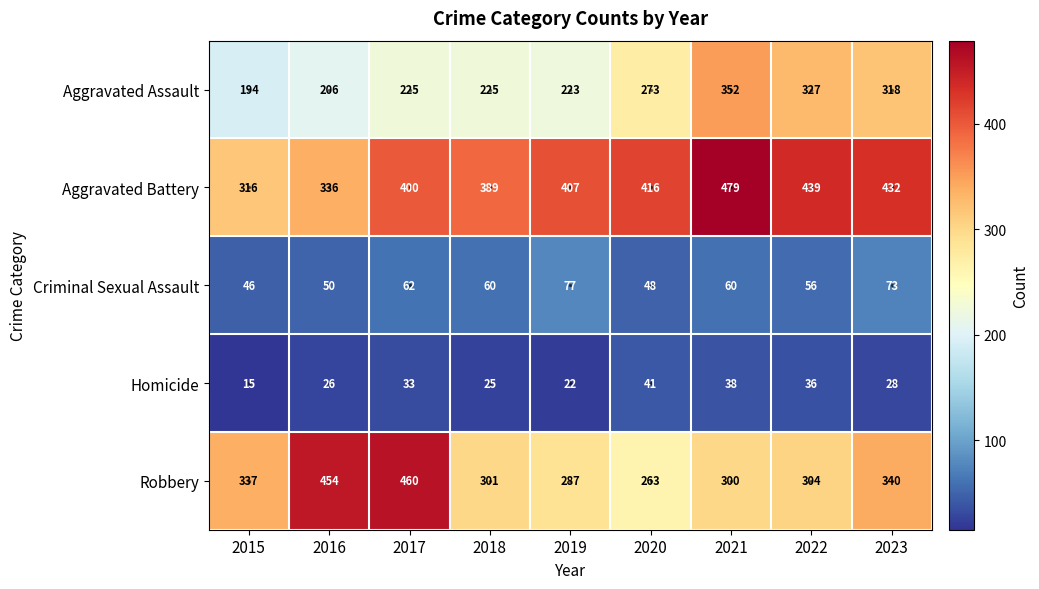

At how many categories does at least one series exceed 164?

9